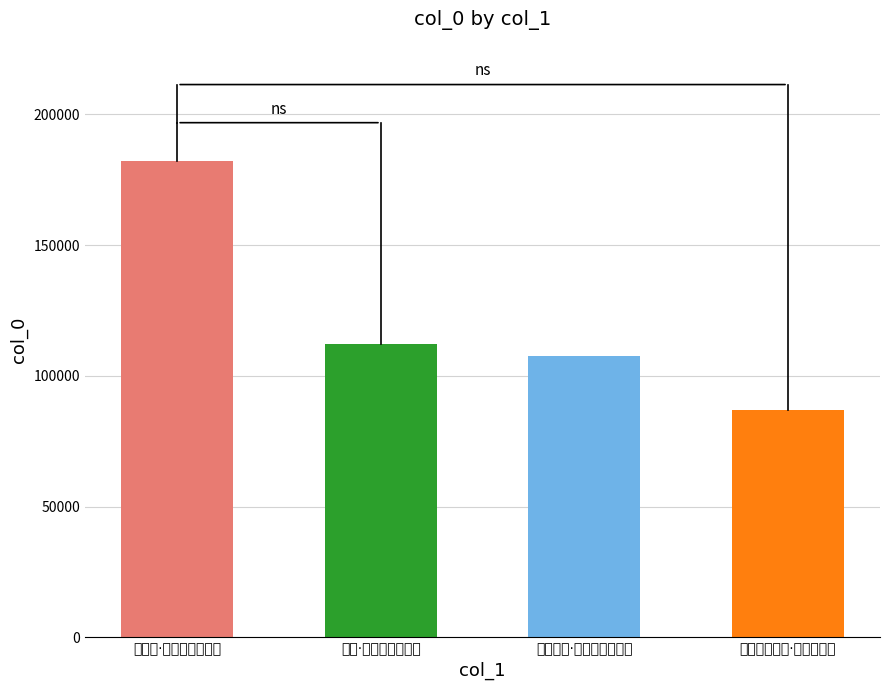

What is the greatest value displayed?

182288